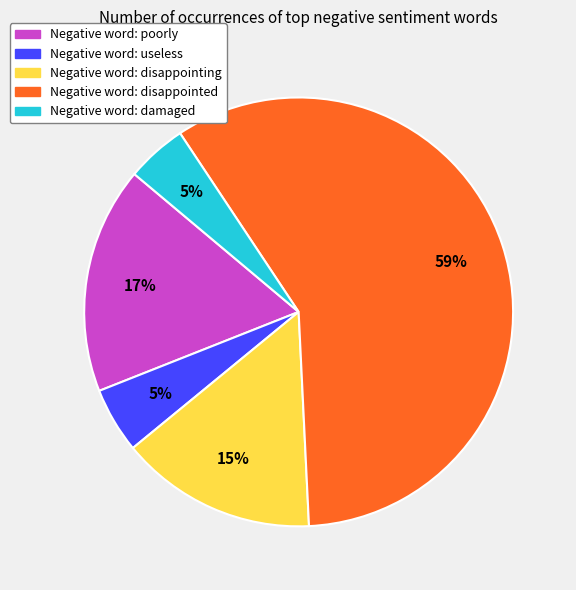

Is there any slice that represents more than half of the pie?

Yes